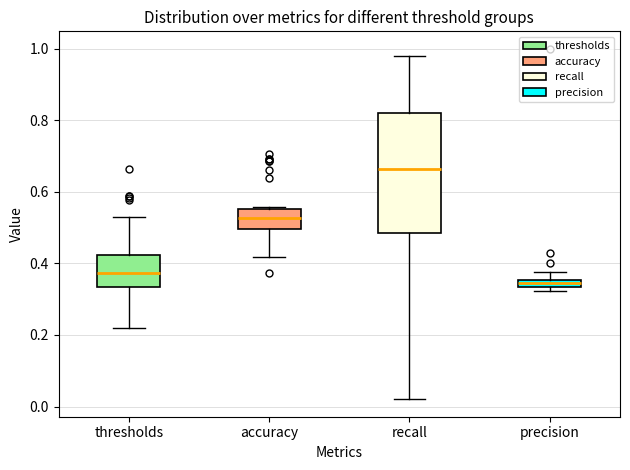

Which box is the tallest, from its lower edge to its upper edge?

recall